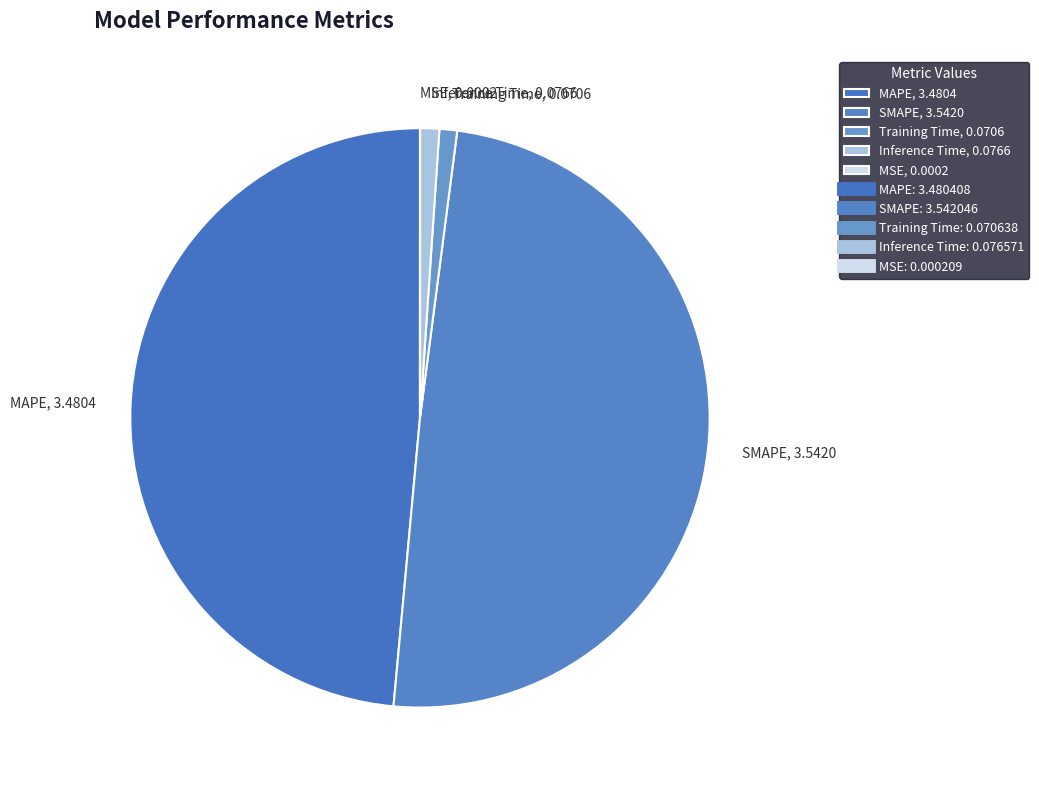

Is there a majority slice in this chart?

No